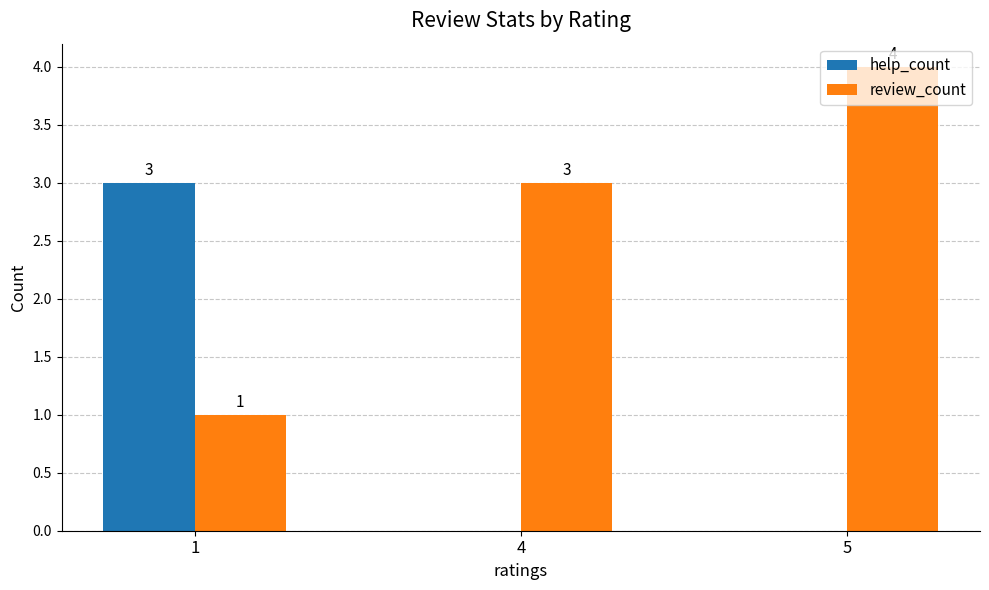

The review_count series shows 3 at 4. True or false?

True